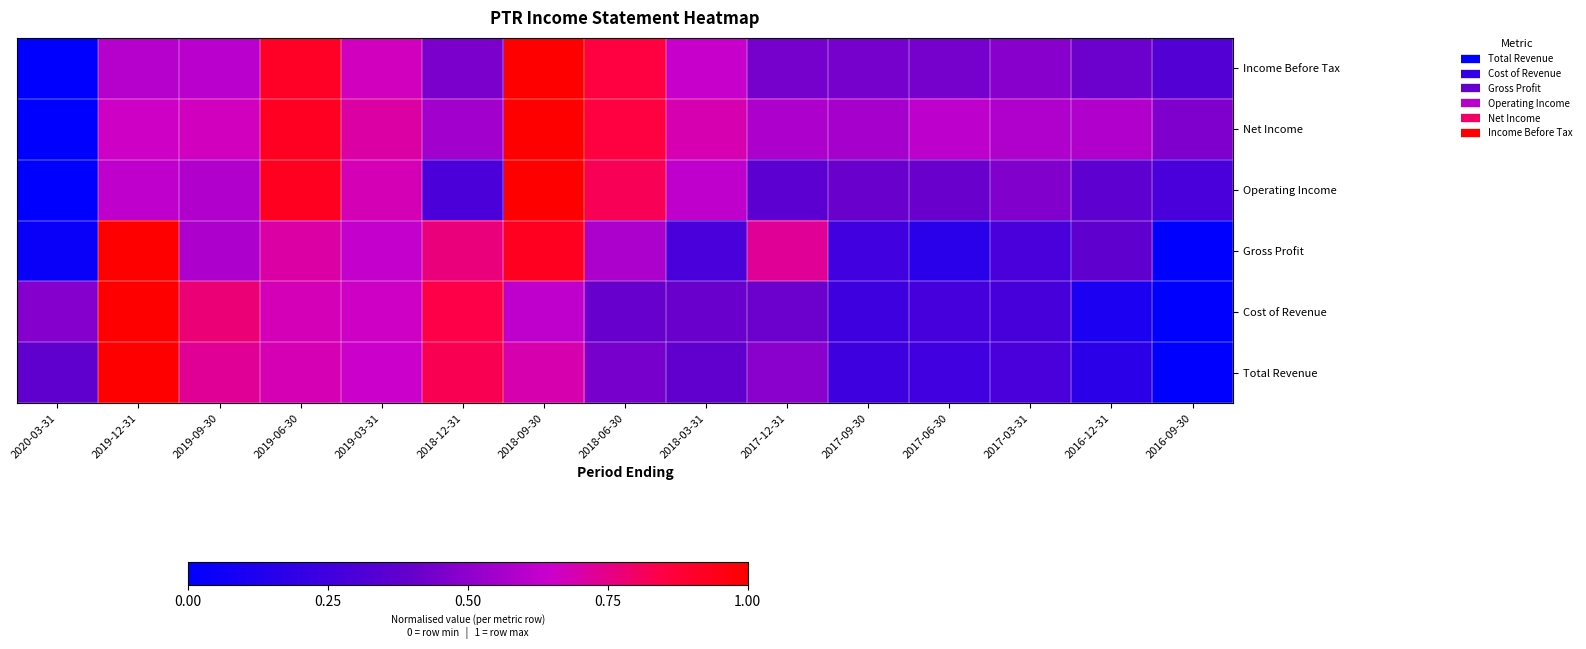

Reading left to right, what are all the values shown in this chart?

Total Revenue: 2020-03-31=0.4	2019-12-31=1.0	2019-09-30=0.7	2019-06-30=0.7	2019-03-31=0.7	2018-12-31=0.8	2018-09-30=0.7	2018-06-30=0.4	2018-03-31=0.4	2017-12-31=0.5	2017-09-30=0.2	2017-06-30=0.3	2017-03-31=0.3	2016-12-31=0.2	2016-09-30=0.0
Cost of Revenue: 2020-03-31=0.5	2019-12-31=1.0	2019-09-30=0.8	2019-06-30=0.7	2019-03-31=0.7	2018-12-31=0.8	2018-09-30=0.6	2018-06-30=0.4	2018-03-31=0.4	2017-12-31=0.4	2017-09-30=0.2	2017-06-30=0.3	2017-03-31=0.3	2016-12-31=0.1	2016-09-30=0.0
Gross Profit: 2020-03-31=0.0	2019-12-31=1.0	2019-09-30=0.6	2019-06-30=0.7	2019-03-31=0.6	2018-12-31=0.8	2018-09-30=0.9	2018-06-30=0.6	2018-03-31=0.3	2017-12-31=0.7	2017-09-30=0.3	2017-06-30=0.2	2017-03-31=0.3	2016-12-31=0.4	2016-09-30=0.0
Operating Income: 2020-03-31=0.0	2019-12-31=0.6	2019-09-30=0.6	2019-06-30=0.9	2019-03-31=0.7	2018-12-31=0.3	2018-09-30=1.0	2018-06-30=0.8	2018-03-31=0.6	2017-12-31=0.4	2017-09-30=0.4	2017-06-30=0.4	2017-03-31=0.5	2016-12-31=0.4	2016-09-30=0.3
Net Income: 2020-03-31=0.0	2019-12-31=0.7	2019-09-30=0.7	2019-06-30=0.9	2019-03-31=0.7	2018-12-31=0.6	2018-09-30=1.0	2018-06-30=0.9	2018-03-31=0.7	2017-12-31=0.6	2017-09-30=0.6	2017-06-30=0.6	2017-03-31=0.6	2016-12-31=0.6	2016-09-30=0.5
Income Before Tax: 2020-03-31=0.0	2019-12-31=0.6	2019-09-30=0.6	2019-06-30=0.9	2019-03-31=0.7	2018-12-31=0.5	2018-09-30=1.0	2018-06-30=0.9	2018-03-31=0.6	2017-12-31=0.4	2017-09-30=0.4	2017-06-30=0.4	2017-03-31=0.5	2016-12-31=0.4	2016-09-30=0.3